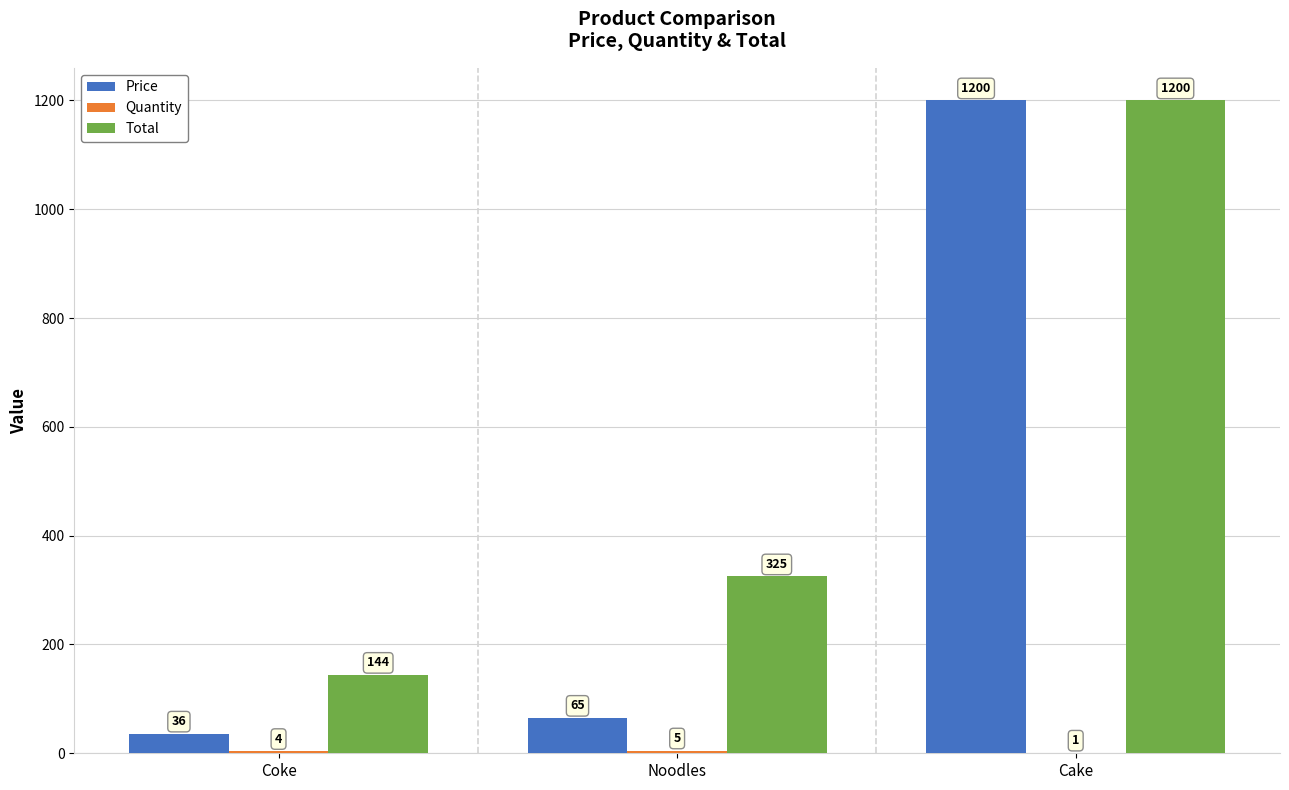

What is the sum of the Total values at Cake and Noodles?

1525